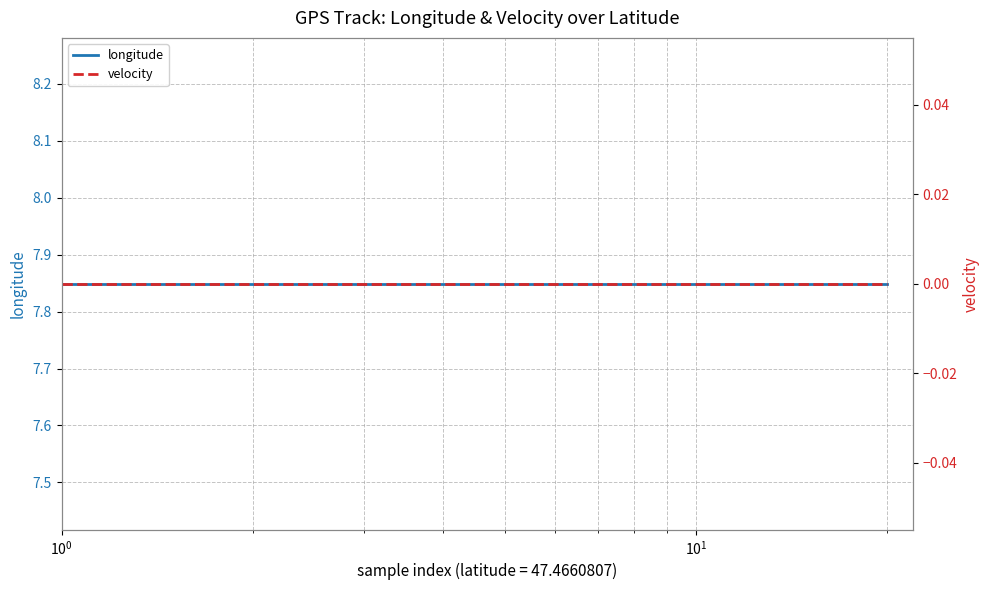

Does the chart have visible grid lines?

Yes